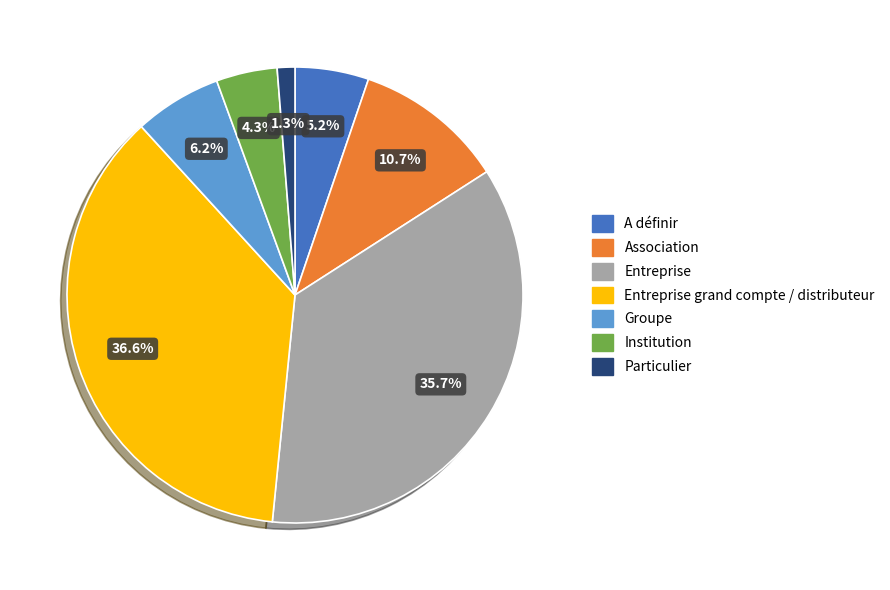

To the nearest percent, what is the average slice percentage?

14%